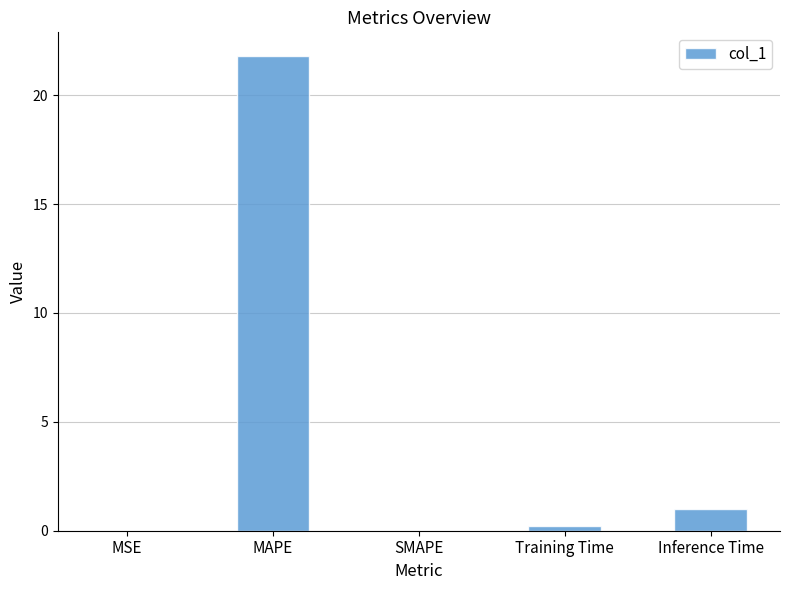

True or false: the data shows 0.0 at MSE.

True